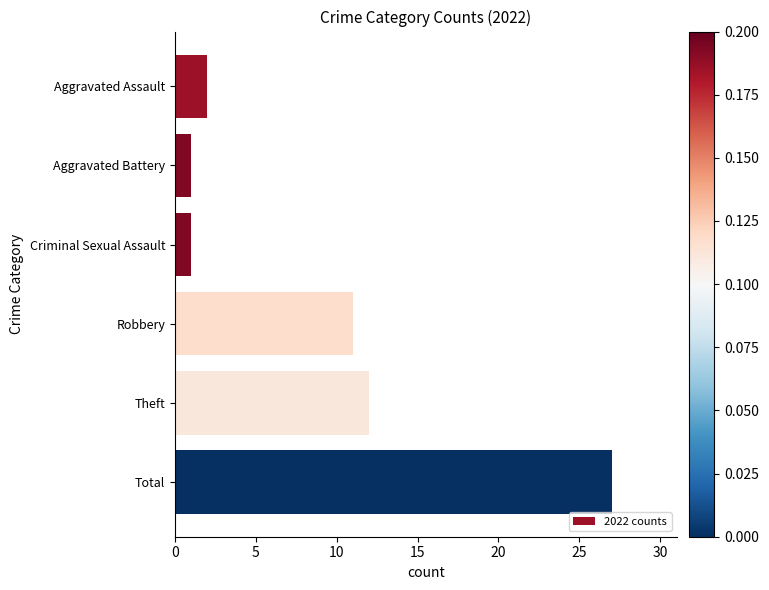

What is the difference between the maximum and minimum values?

26